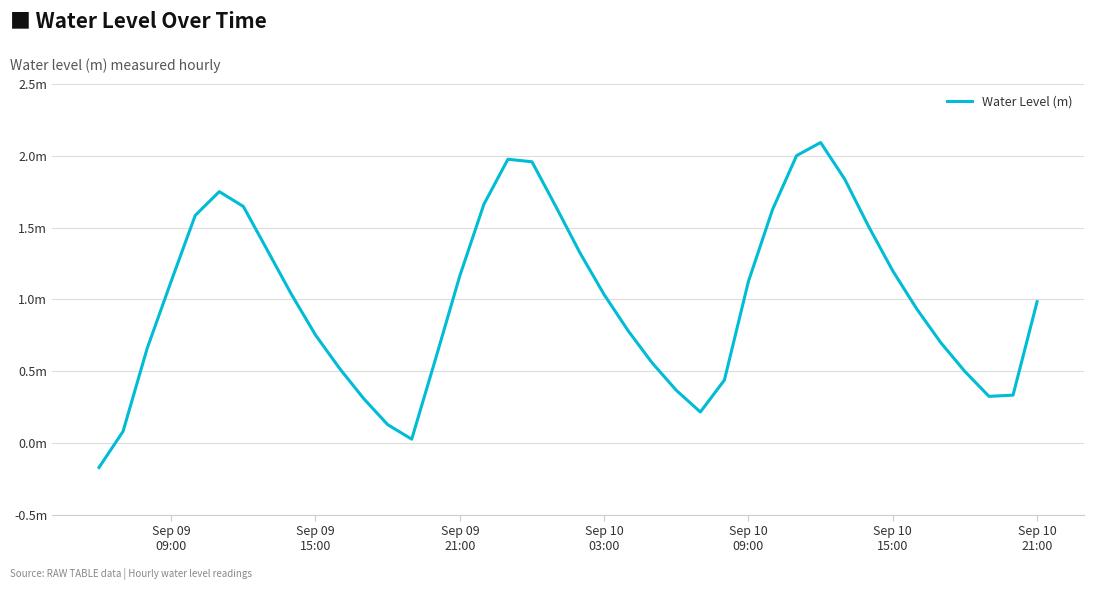

Is this an area chart (filled region under the line)?

No